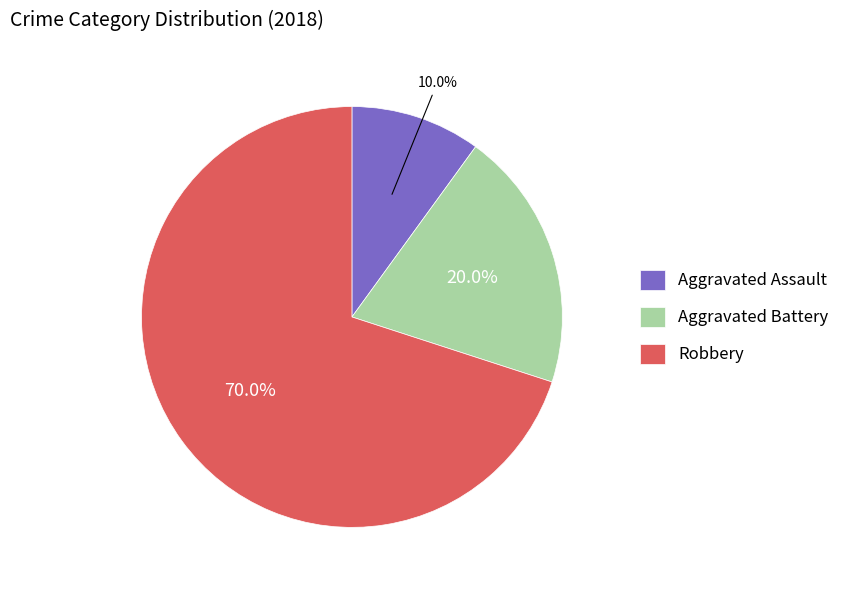

The Aggravated Assault slice represents 28% of the pie. True or false?

False